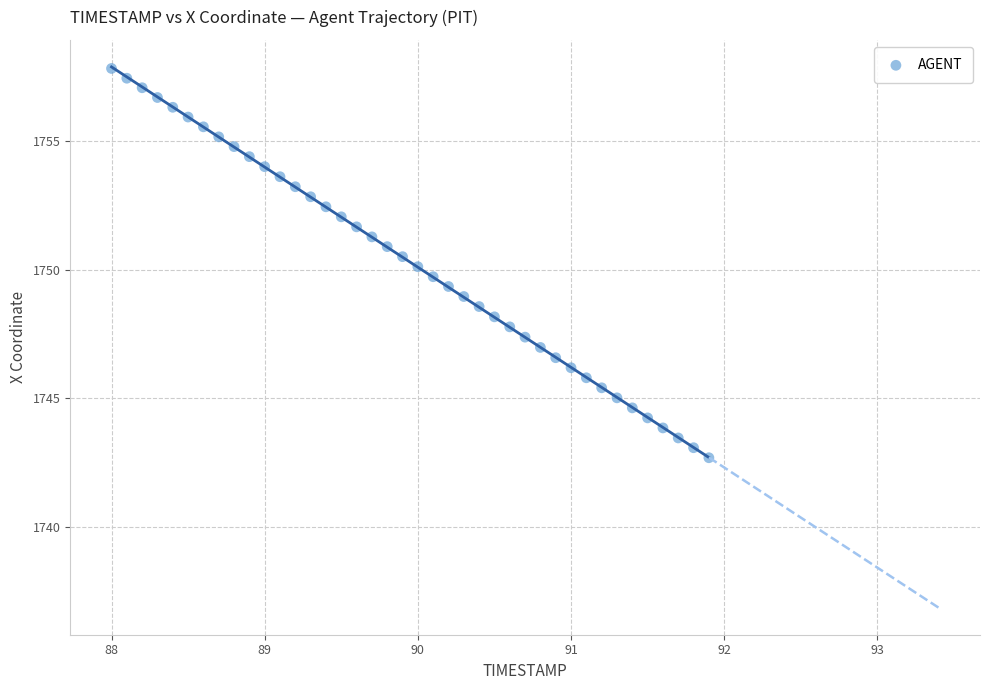

What is the range of Y values (max minus min)?

15.1